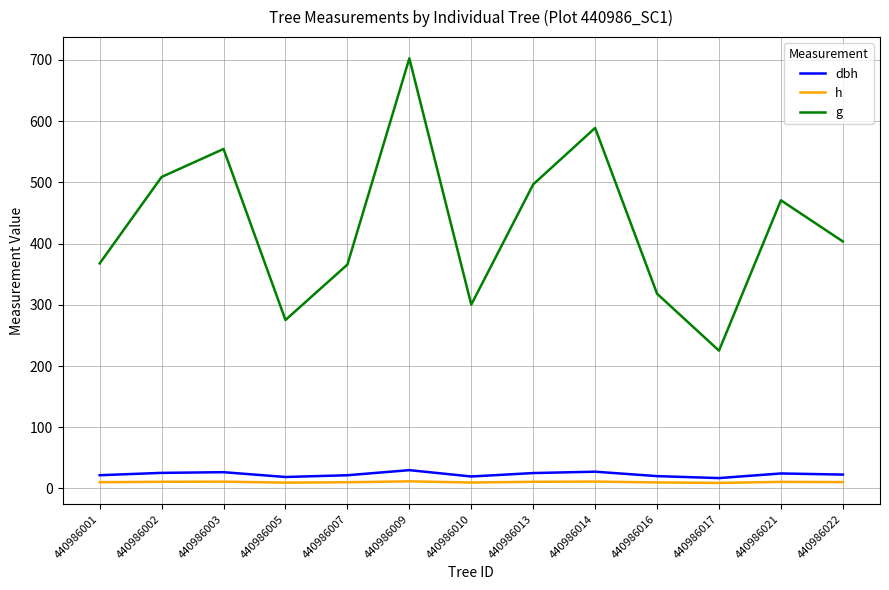

The g series shows 470.7 at 440986021. True or false?

True